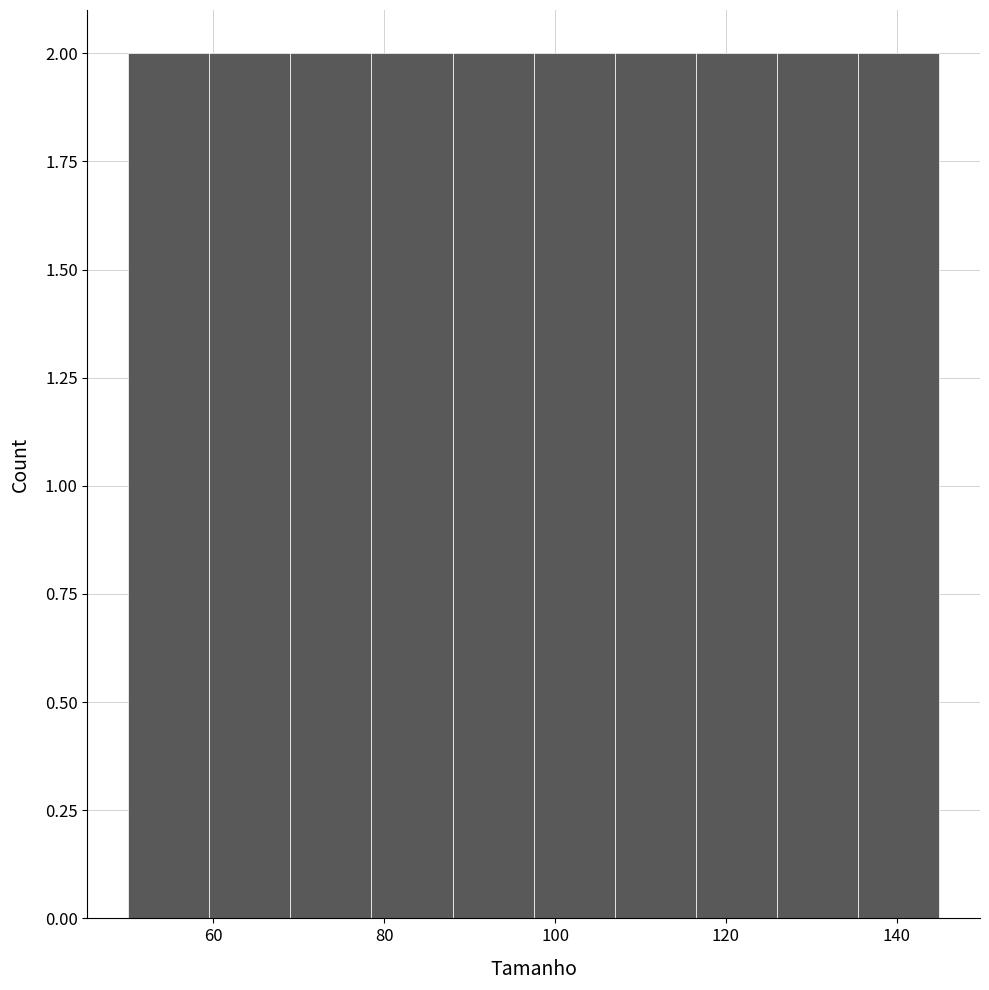

How tall is the bar that spans 69.0 to 78.5 on the x-axis? Neither the bar edges nor the heights are printed on the chart, so give them approximately, as read against the axes.

2